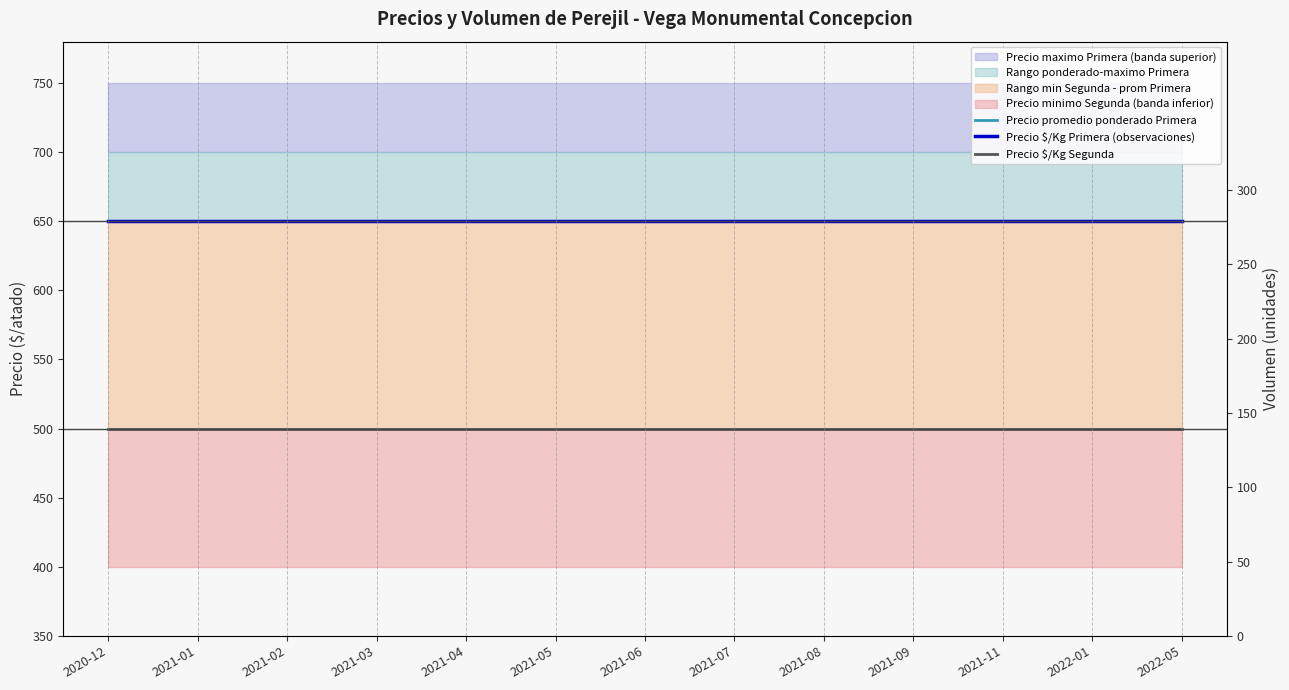

True or false: Precio promedio ponderado Primera and Precio $/Kg Segunda cross at least once.

False